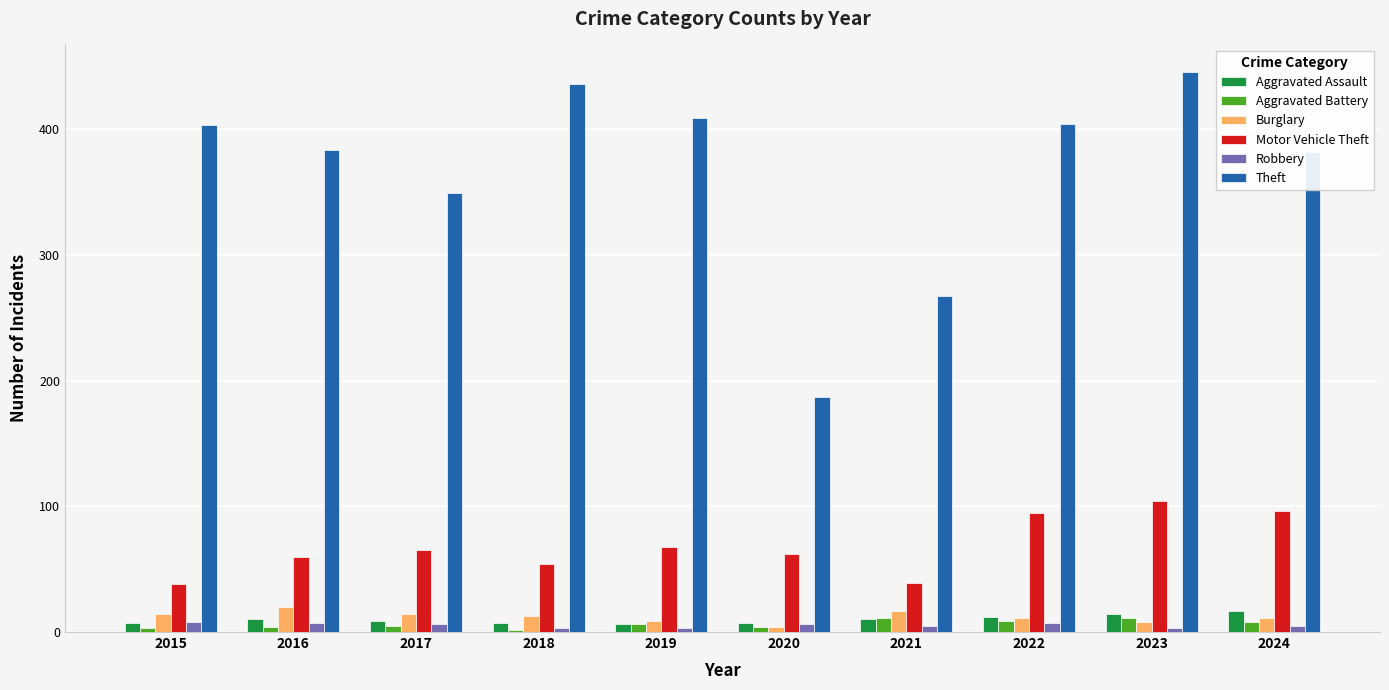

What are all the series names shown in the legend?

Aggravated Assault, Aggravated Battery, Burglary, Motor Vehicle Theft, Robbery, Theft